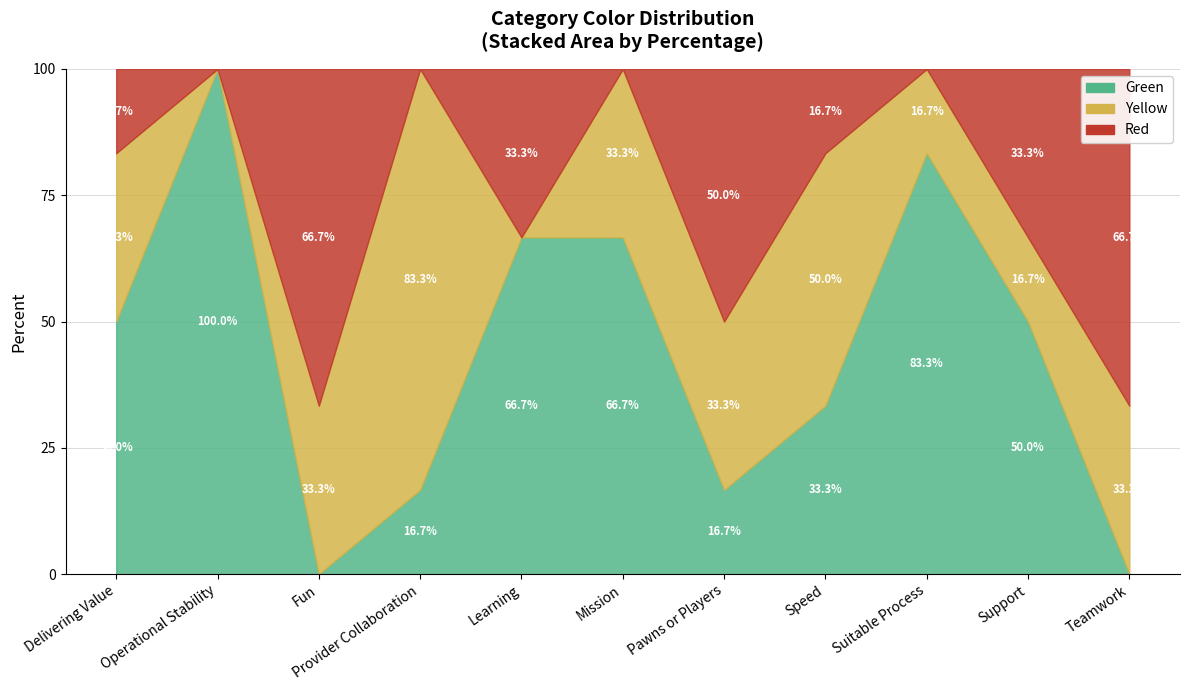

Where does the Red series first go above 1?

Fun